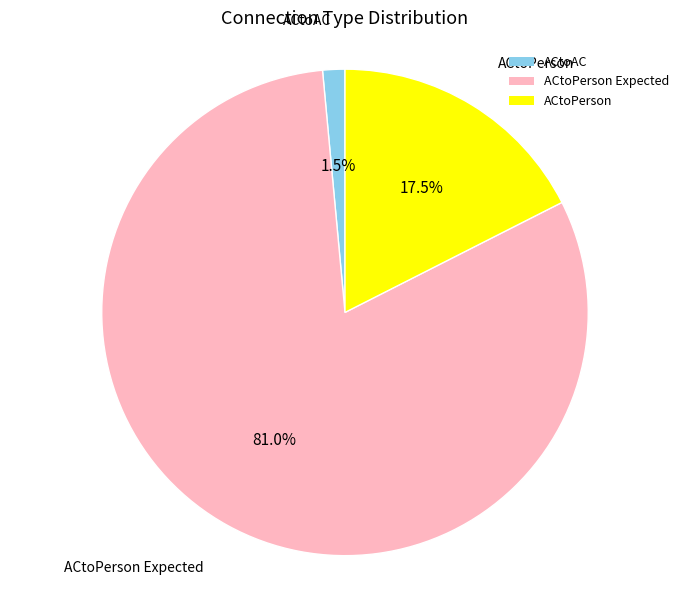

To the nearest percent, what is the average slice percentage?

33%